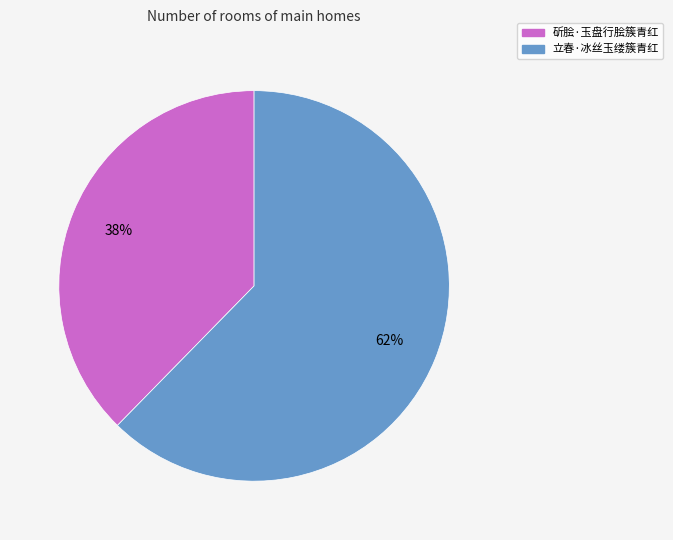

Rank the categories by value from lowest to highest.

斫脍·玉盘行脍簇青红, 立春·冰丝玉缕簇青红